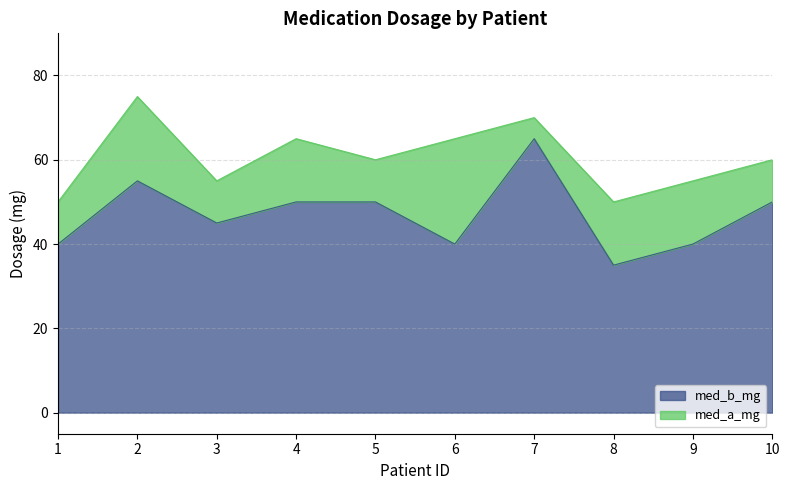

What is the value of the 10th point from the left?

50